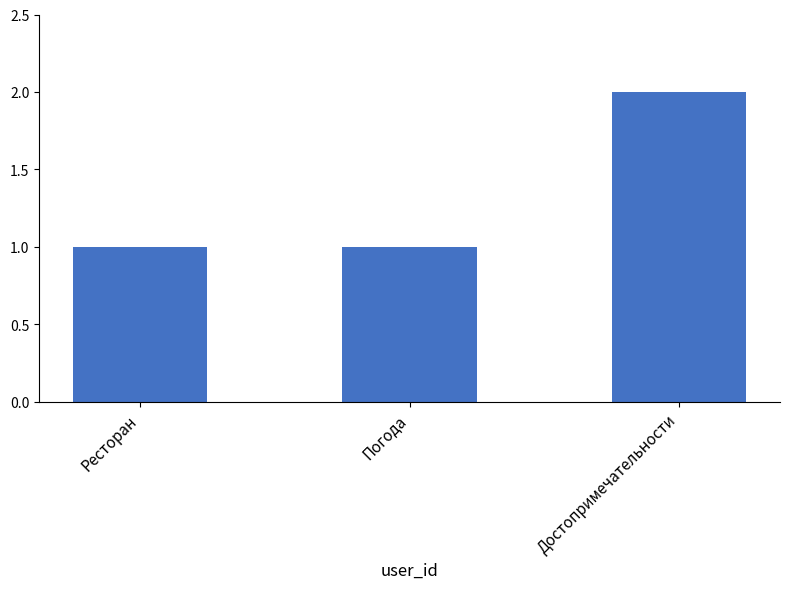

The value at Достопримечательности is 2. True or false?

True